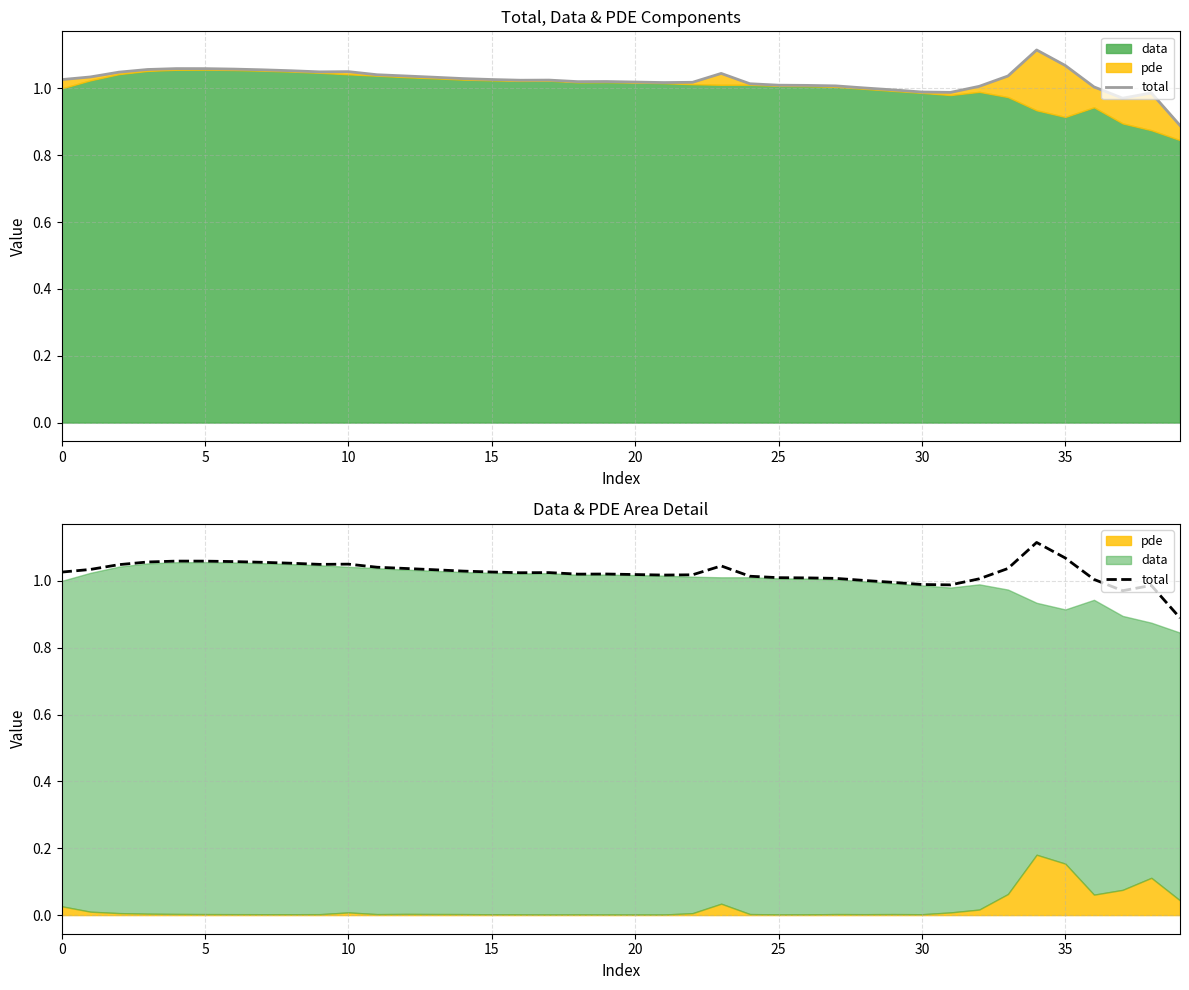

Which label corresponds to the largest value in the chart?

34